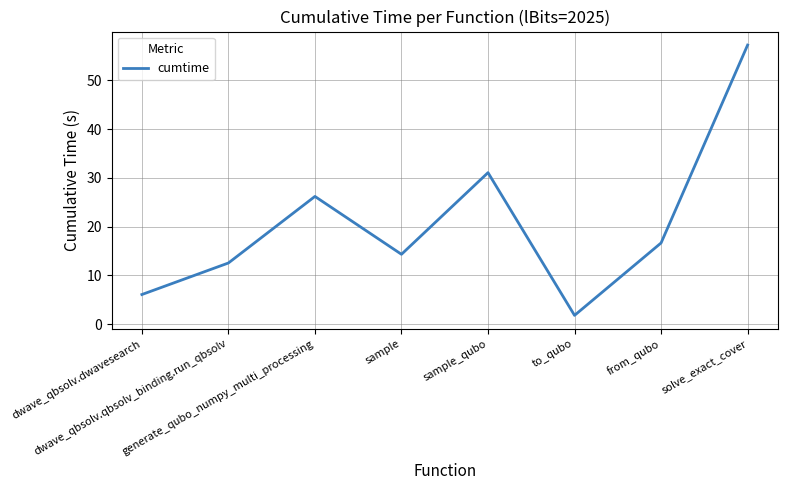

List the labels in order of value, smallest first.

to_qubo, dwave_qbsolv.dwavesearch, dwave_qbsolv.qbsolv_binding.run_qbsolv, sample, from_qubo, generate_qubo_numpy_multi_processing, sample_qubo, solve_exact_cover